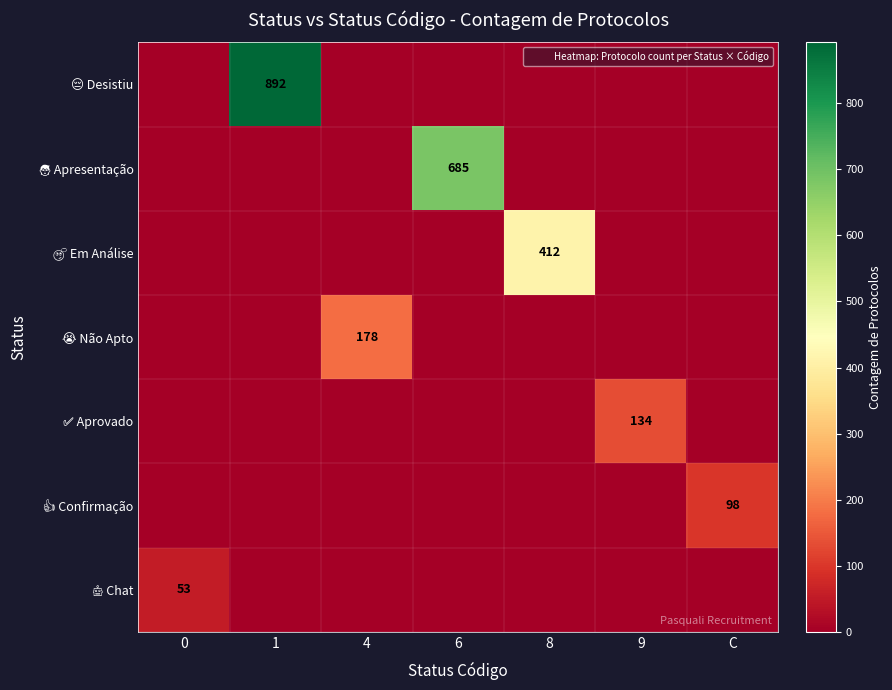

Is the value of 😭 Não Apto at 9 greater than the value of ✅ Aprovado at 1?

No